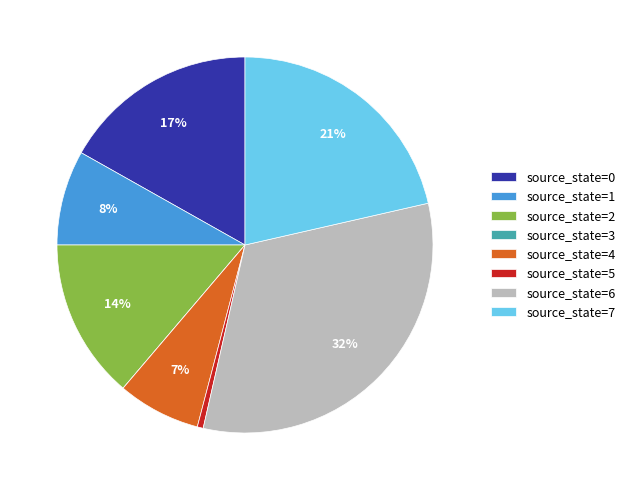

True or false: source_state=6 accounts for 32% of the total.

True